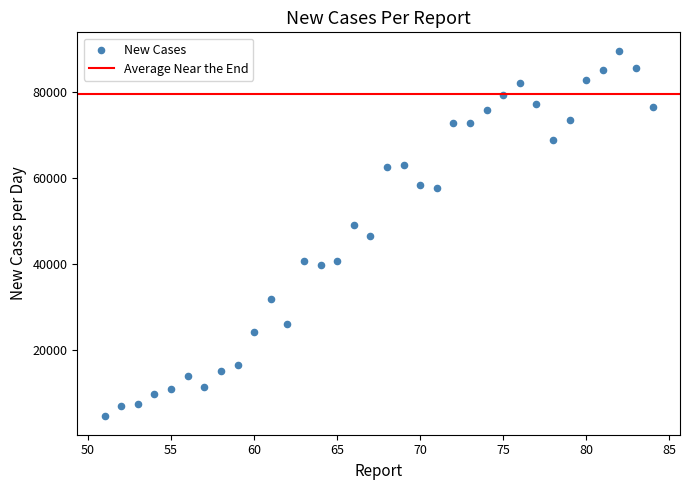

What is the range of X values (max minus min)?

33